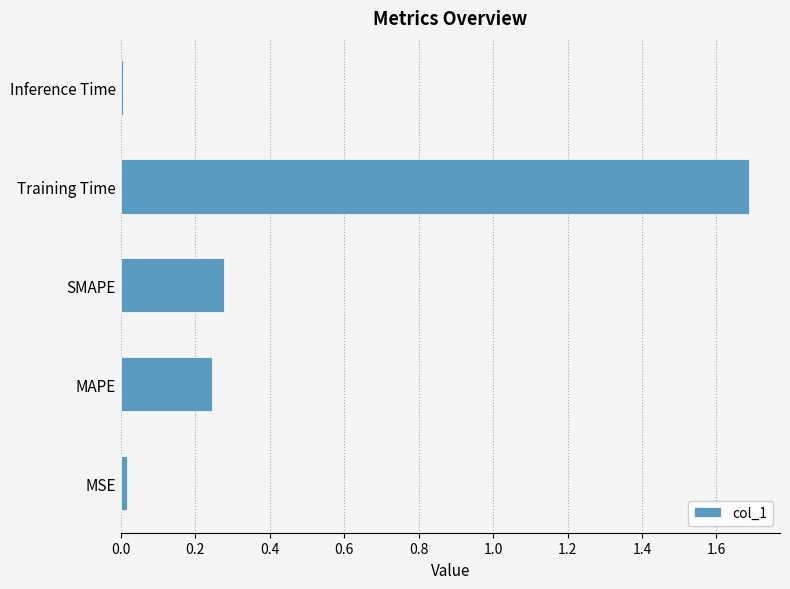

What is the average value?

0.4